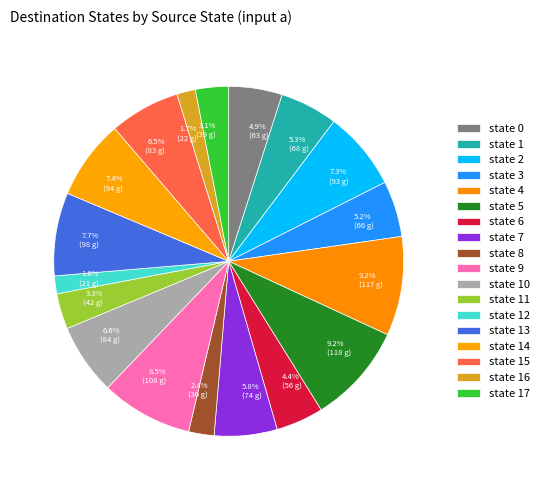

Does 7.4% (94 g) represent more than half of the total?

No